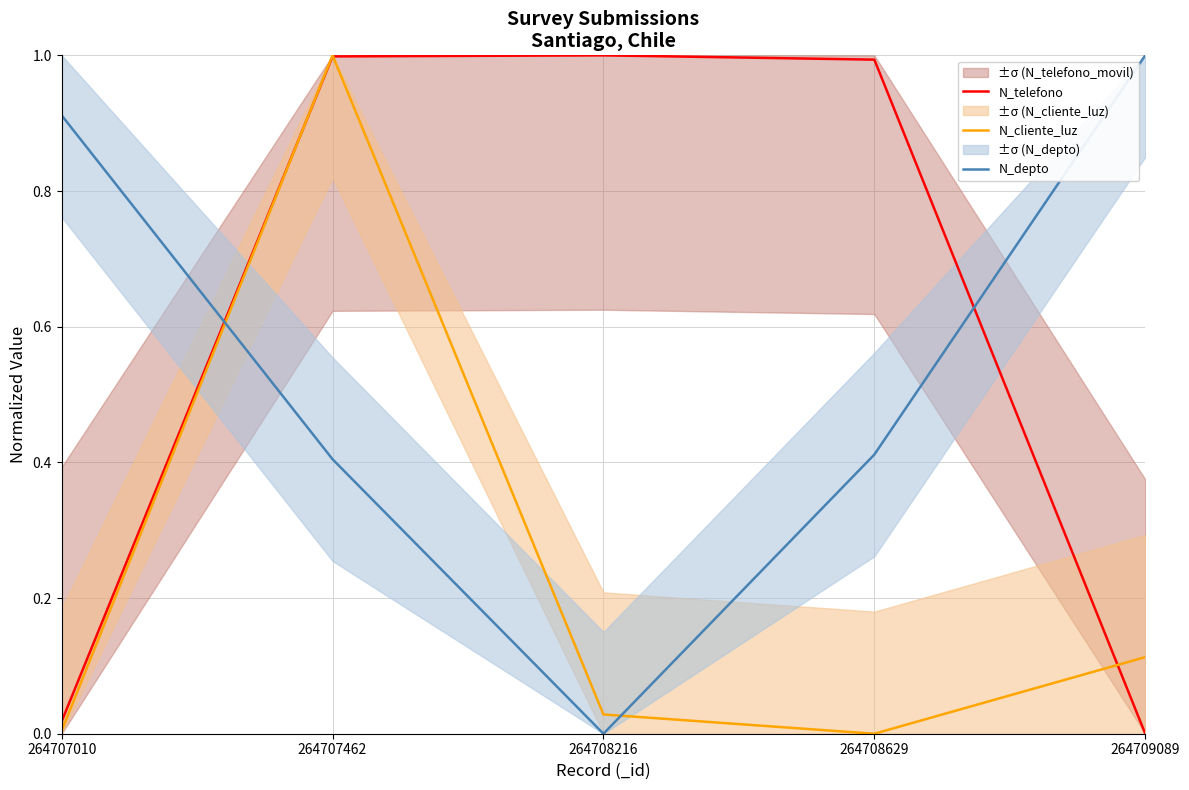

Which series ends up on top after the final intersection of N_depto and N_telefono?

N_depto